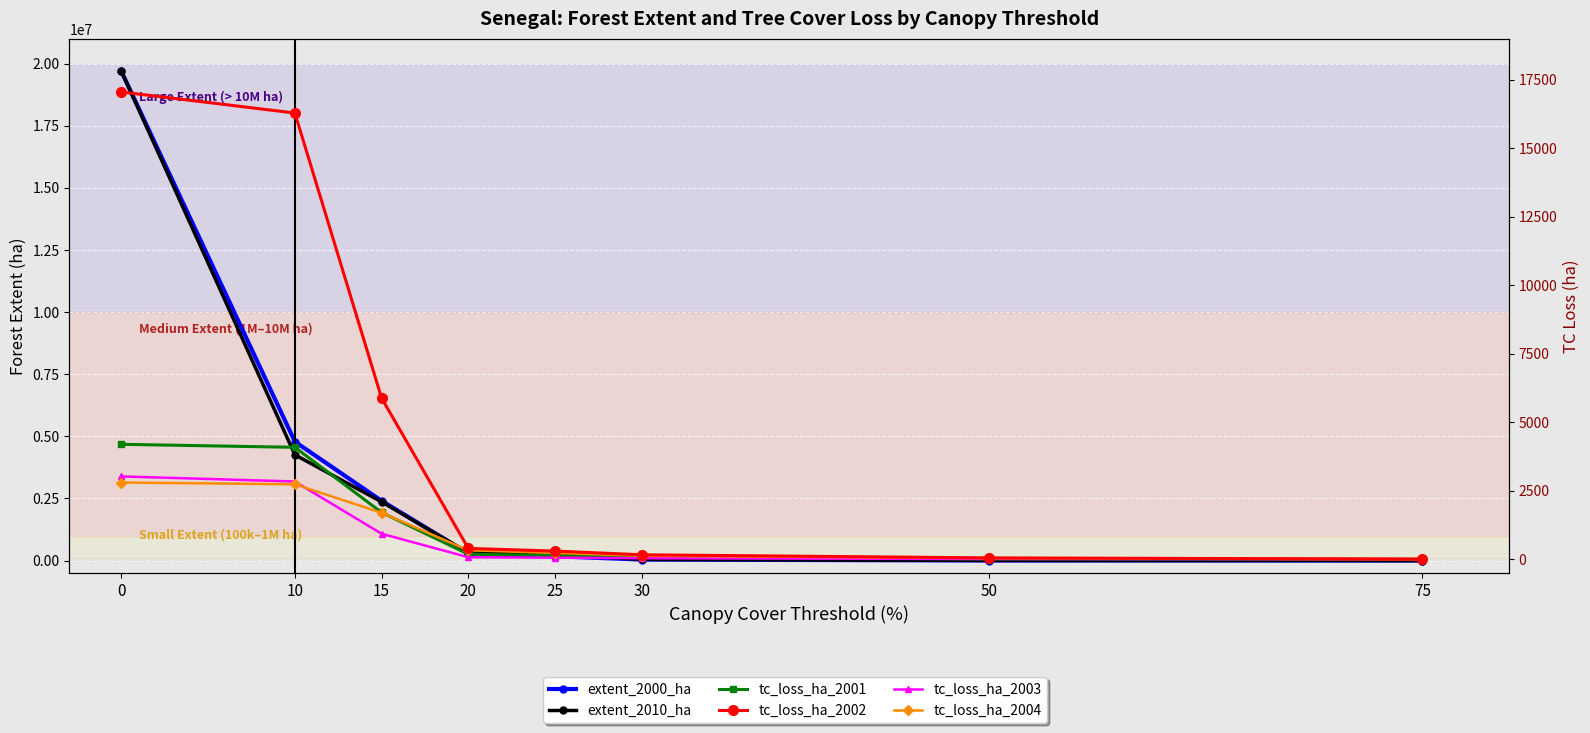

What is the average value of the extent_2000_ha series?

3422795